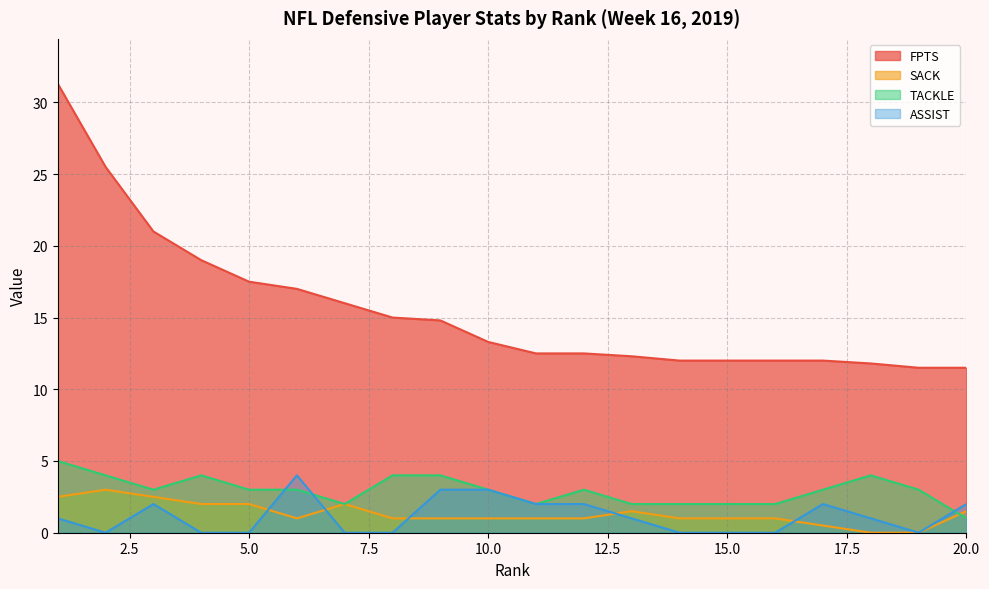

Is it true that ASSIST equals 2.6 at 3?

False